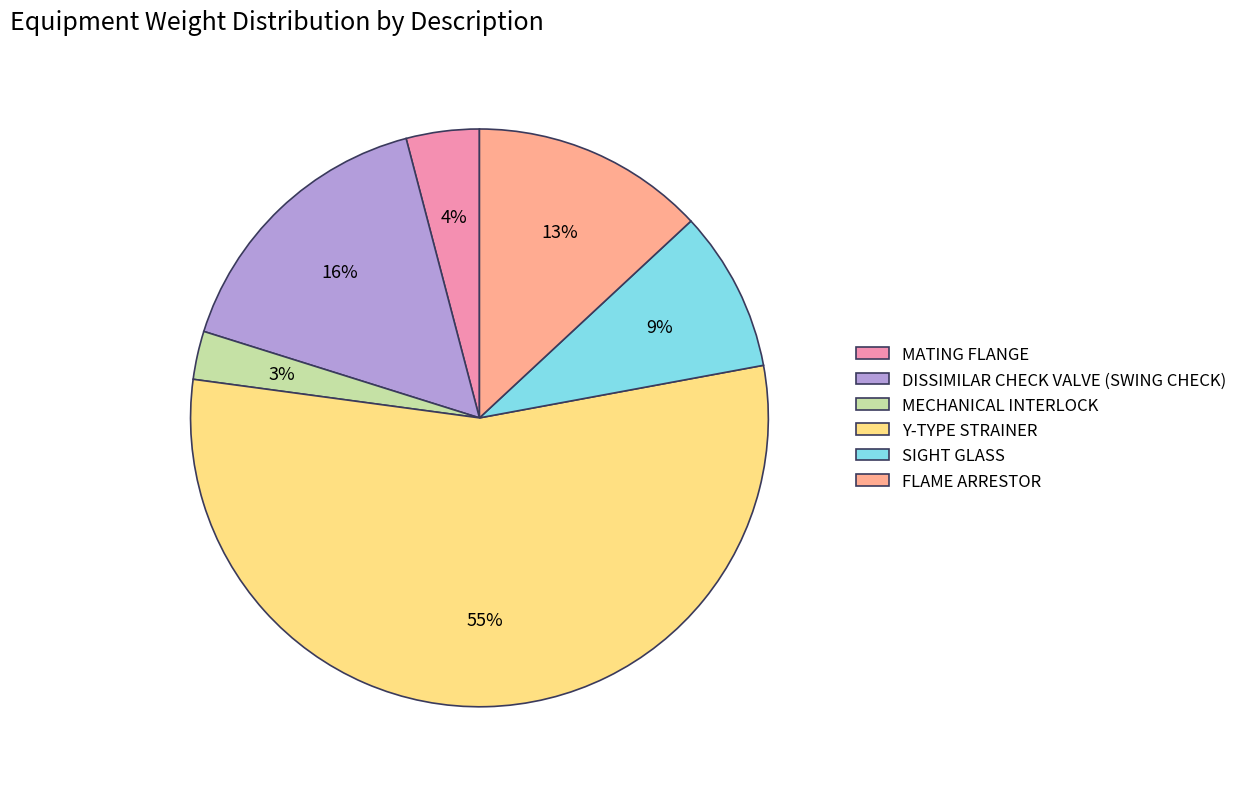

Is there a majority slice in this chart?

Yes